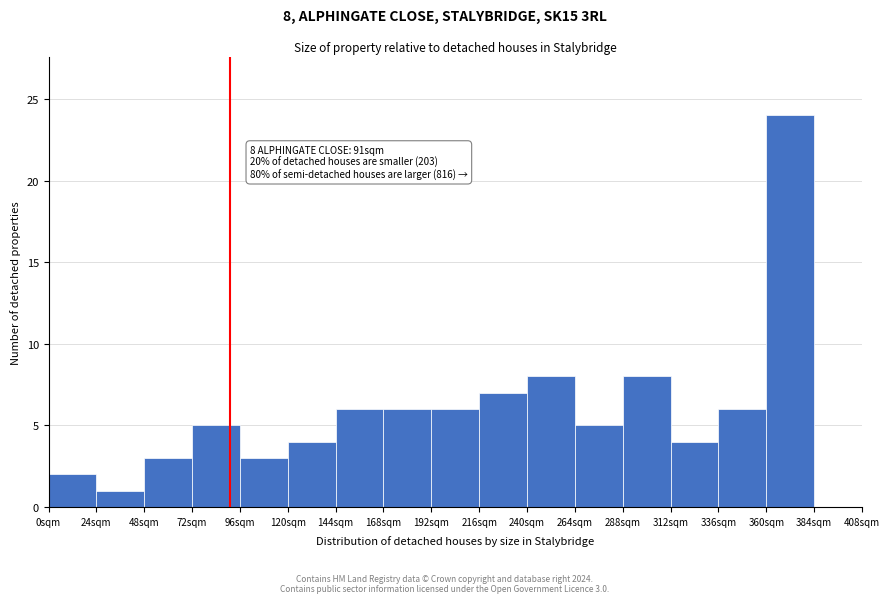

Over which range of the x-axis is the bar tallest?

360 to 384